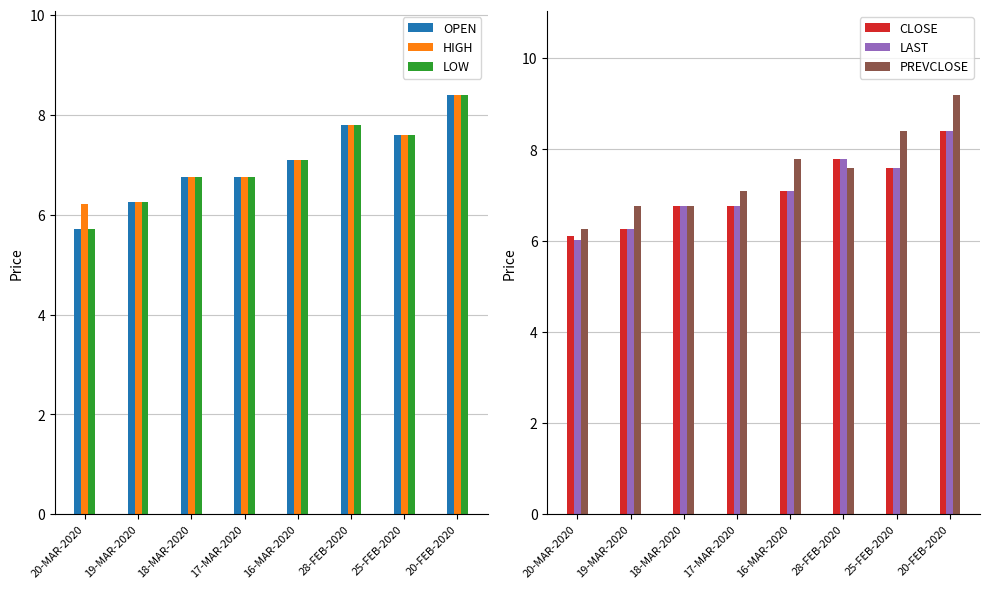

What are all the series names shown in the legend?

OPEN, HIGH, LOW, CLOSE, LAST, PREVCLOSE